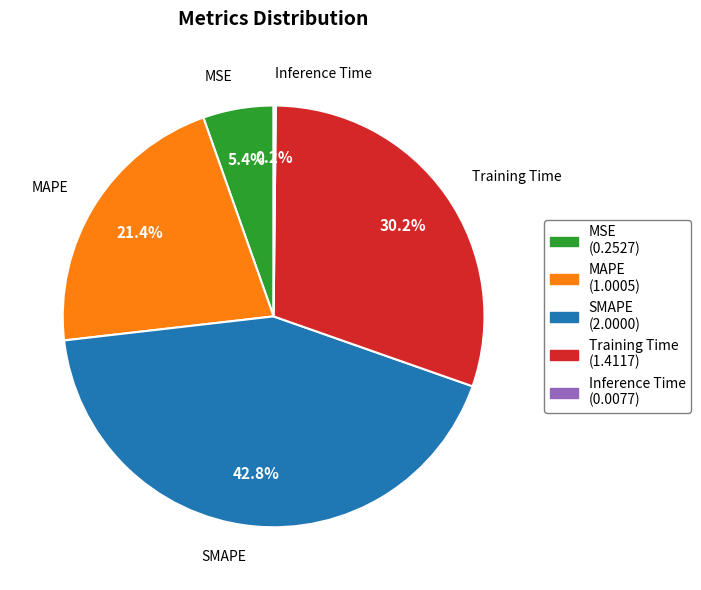

Is the sum of MAPE and Training Time greater than half?

Yes